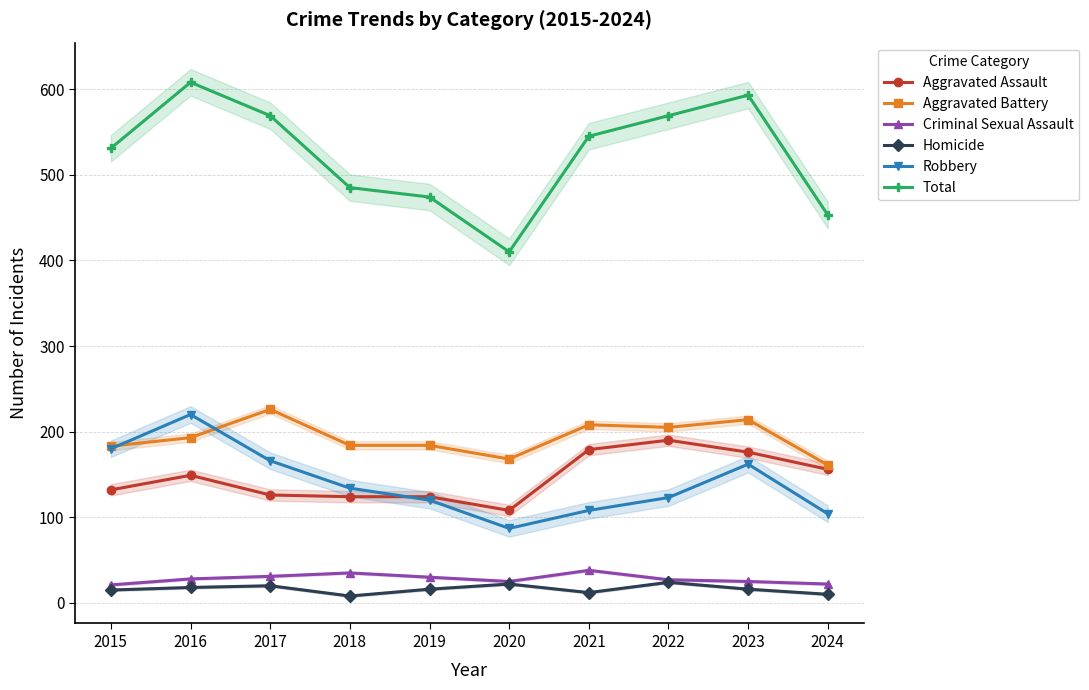

What is the value of the Total point at the 5th from the left?

474